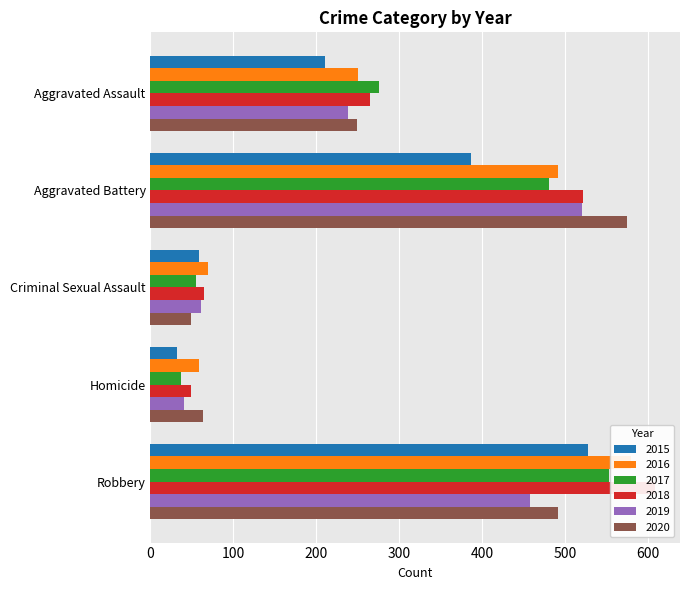

How many data points in 2019 are less than 238?

2